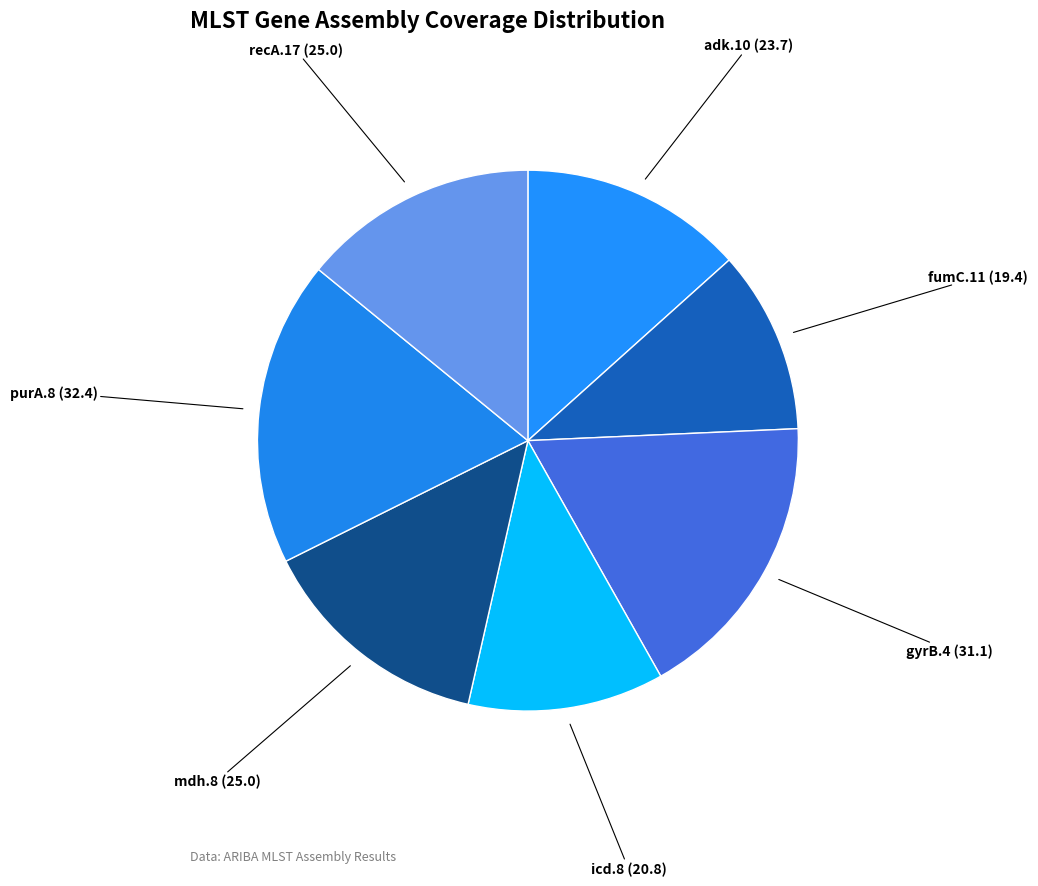

Rank the categories by value from lowest to highest.

fumC.11, icd.8, adk.10, mdh.8, recA.17, gyrB.4, purA.8